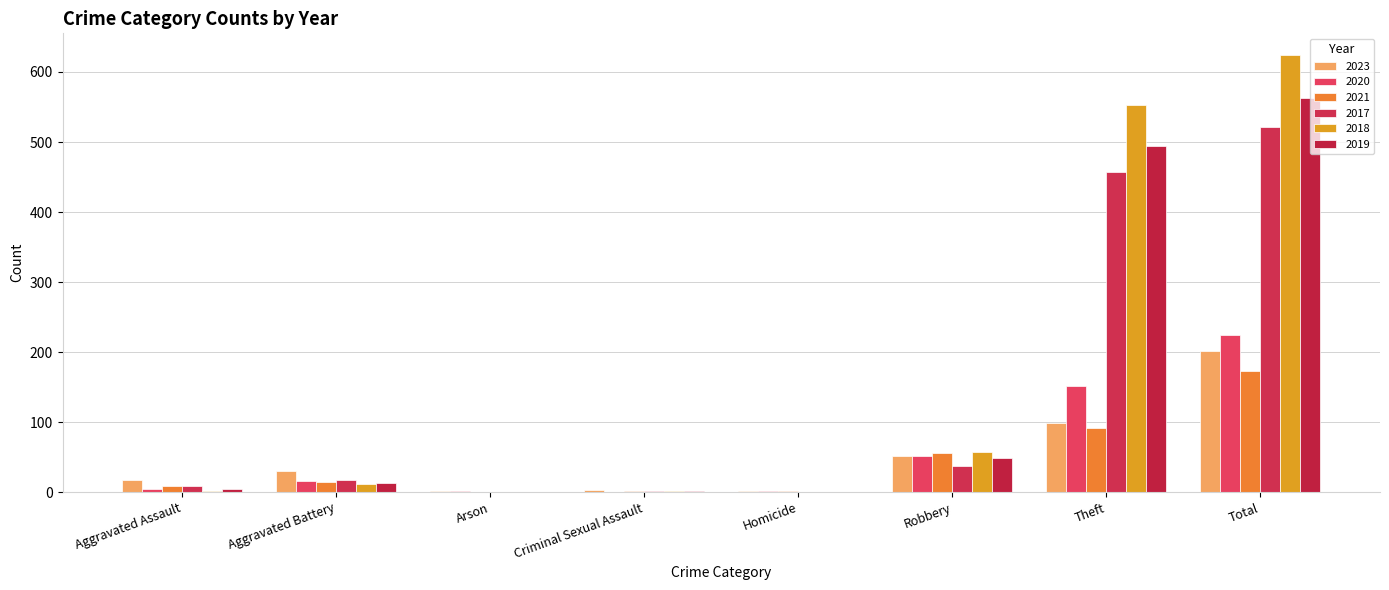

What are all the series names shown in the legend?

2023, 2020, 2021, 2017, 2018, 2019